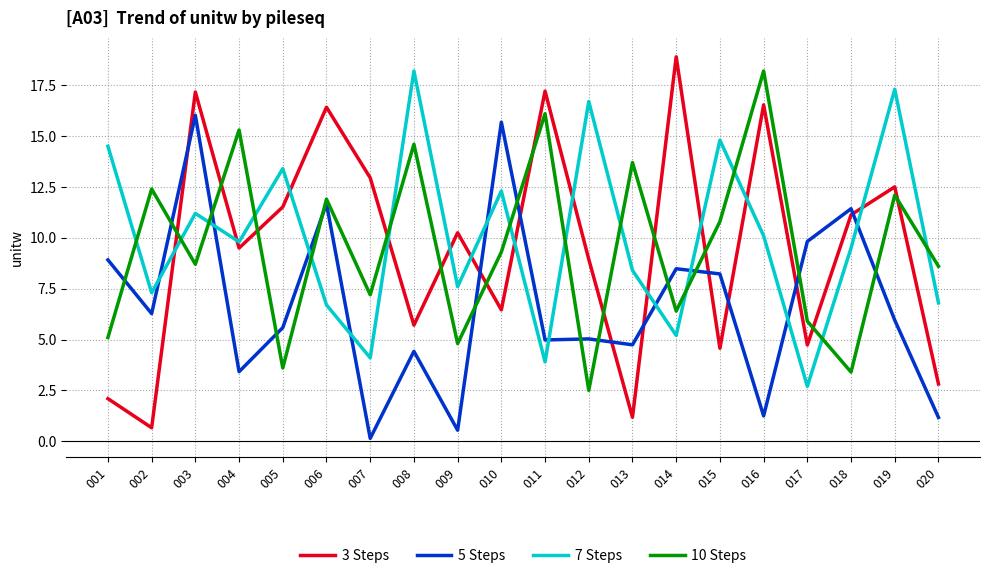

How many intersections are there between 10 Steps and 7 Steps?

13